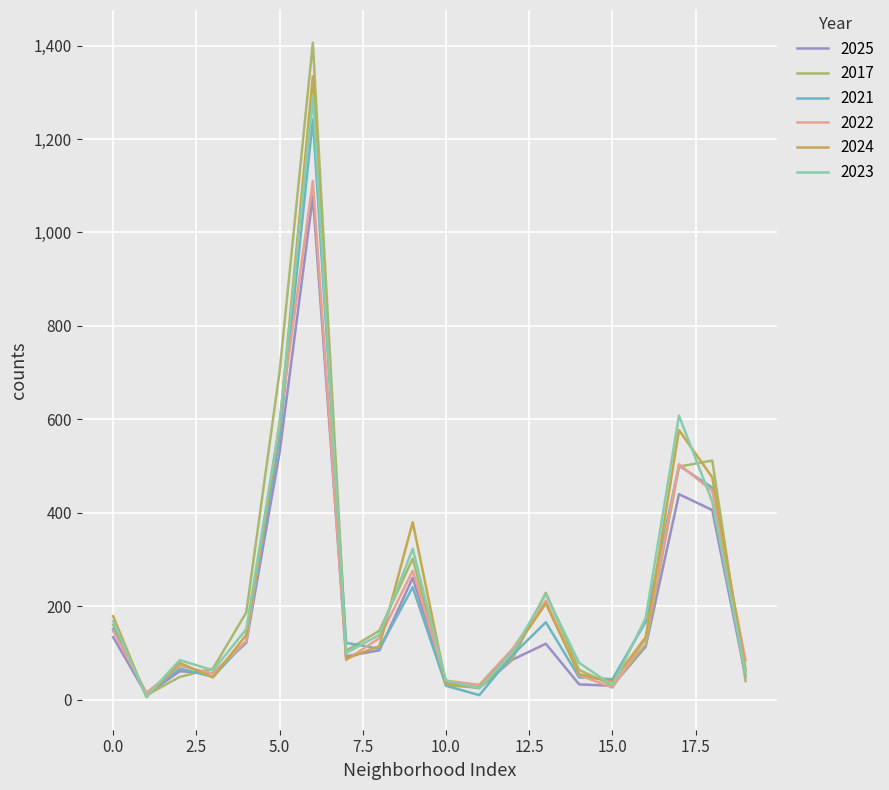

What is the maximum value for 2024?

1334